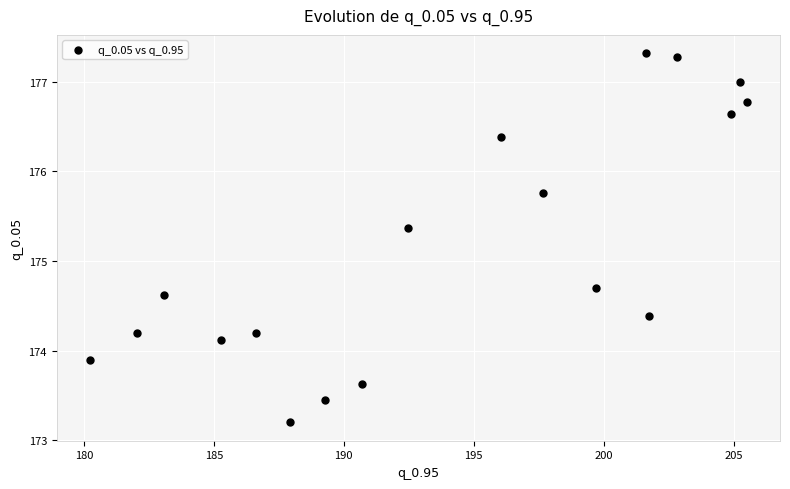

What is the range of X values (max minus min)?

25.3